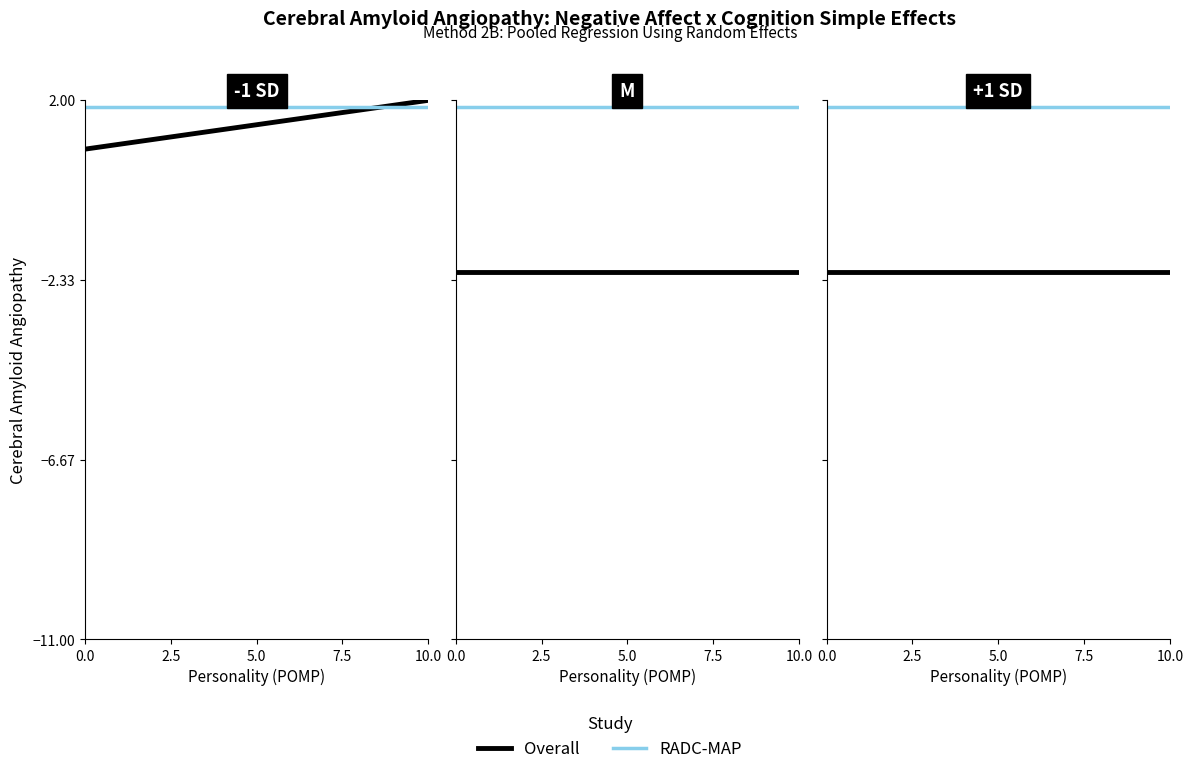

What is the minimum value for Overall?

-2.1